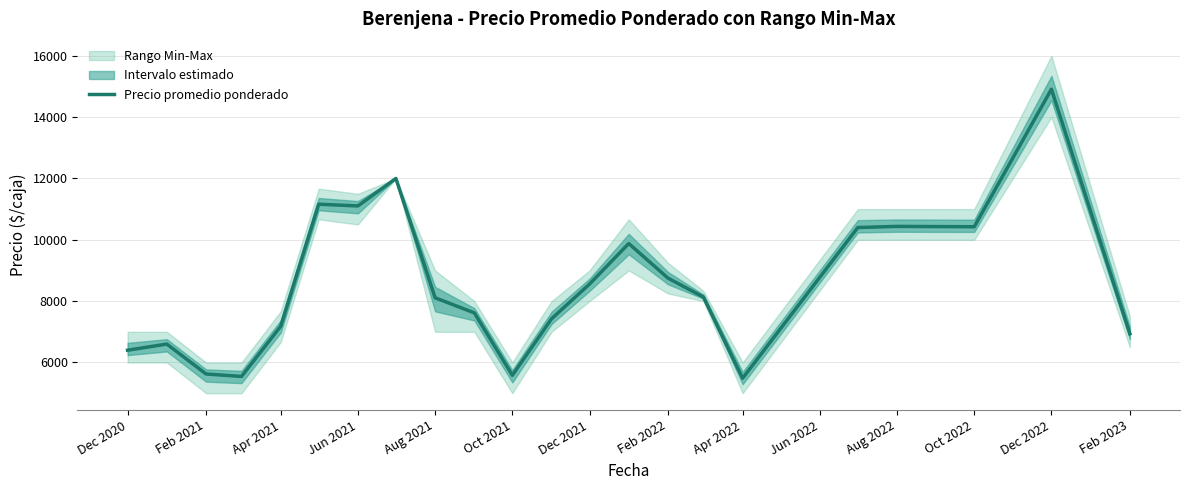

The Precio promedio ponderado series shows 7494.5 at Jun 2021. True or false?

False